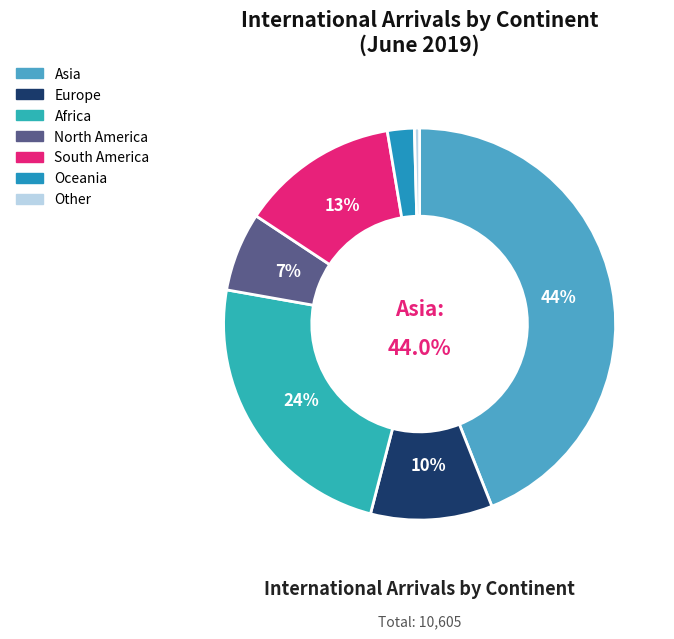

How many segments does this pie chart have?

7